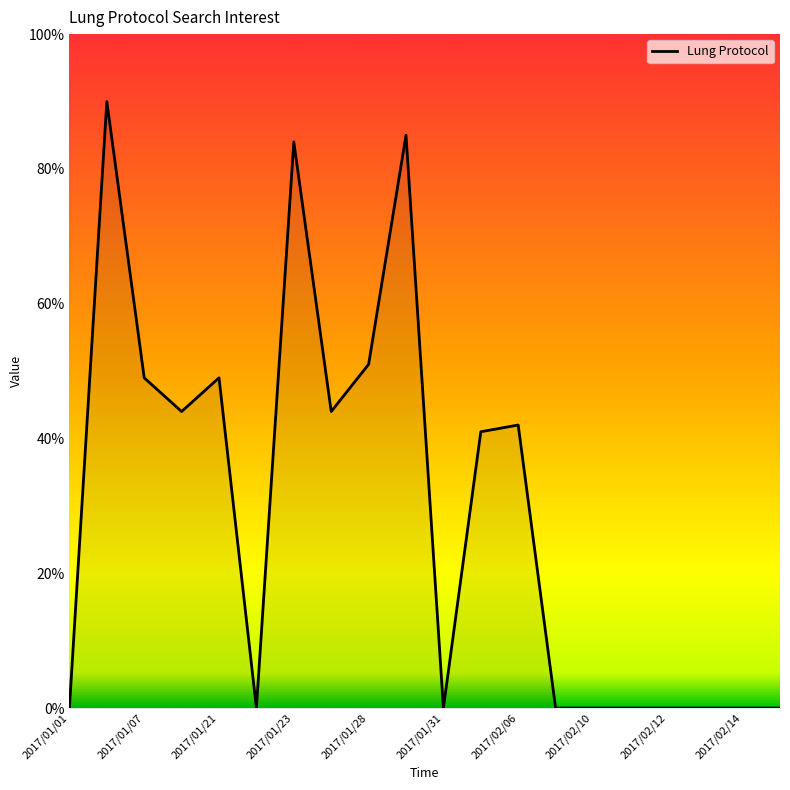

What is the greatest value displayed?

90